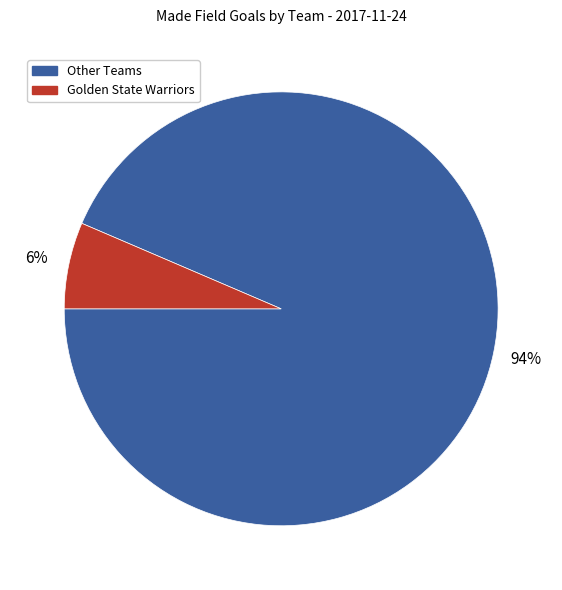

Is there a majority slice in this chart?

Yes